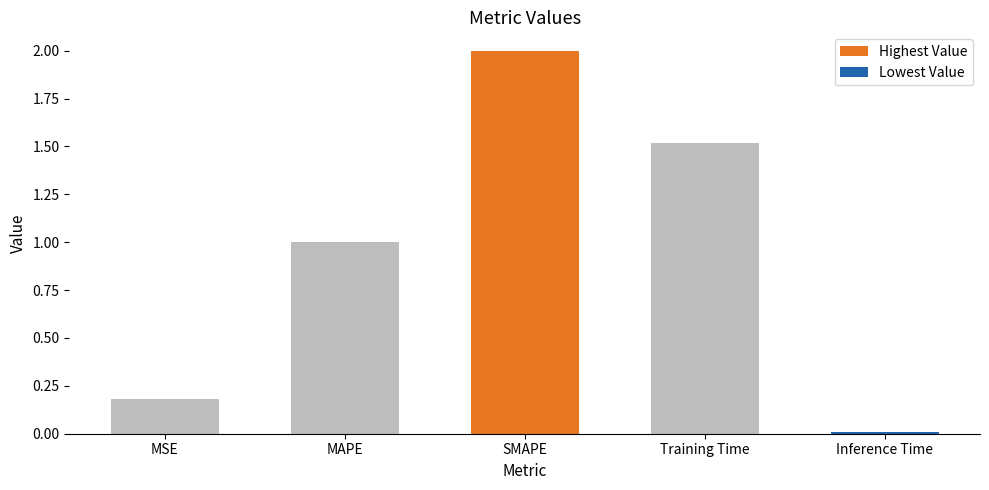

At which label is the value closest to 1?

MAPE